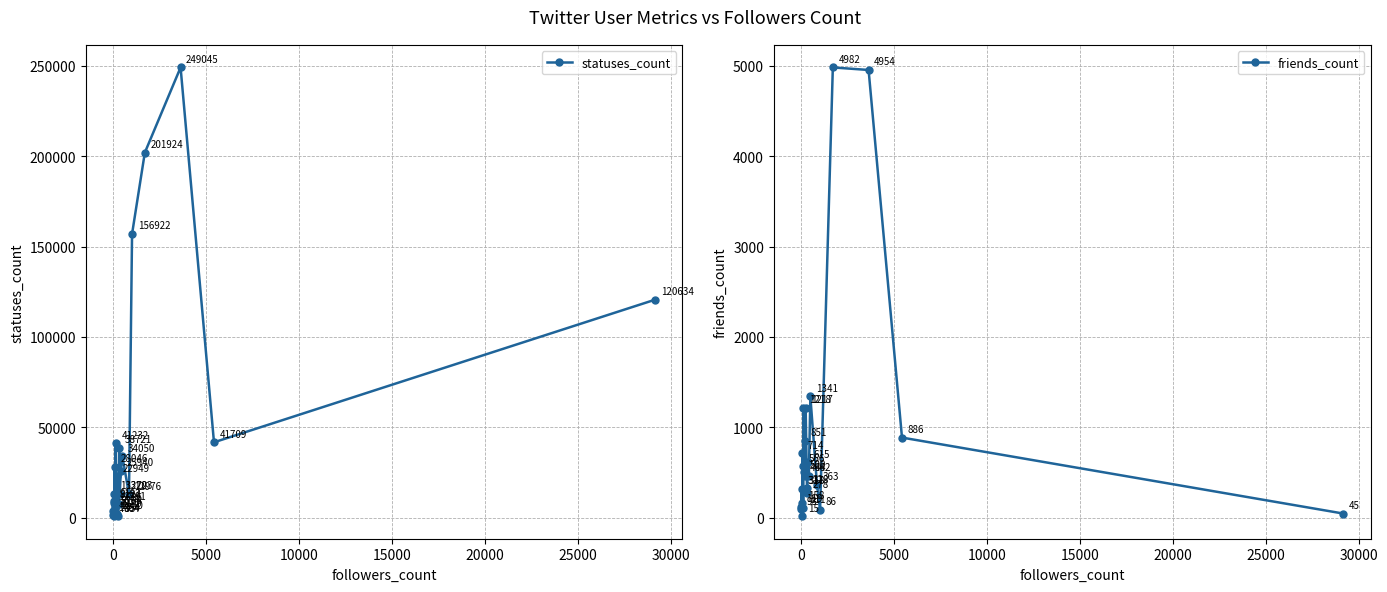

List the series in order of their overall mean, highest first.

statuses_count, friends_count